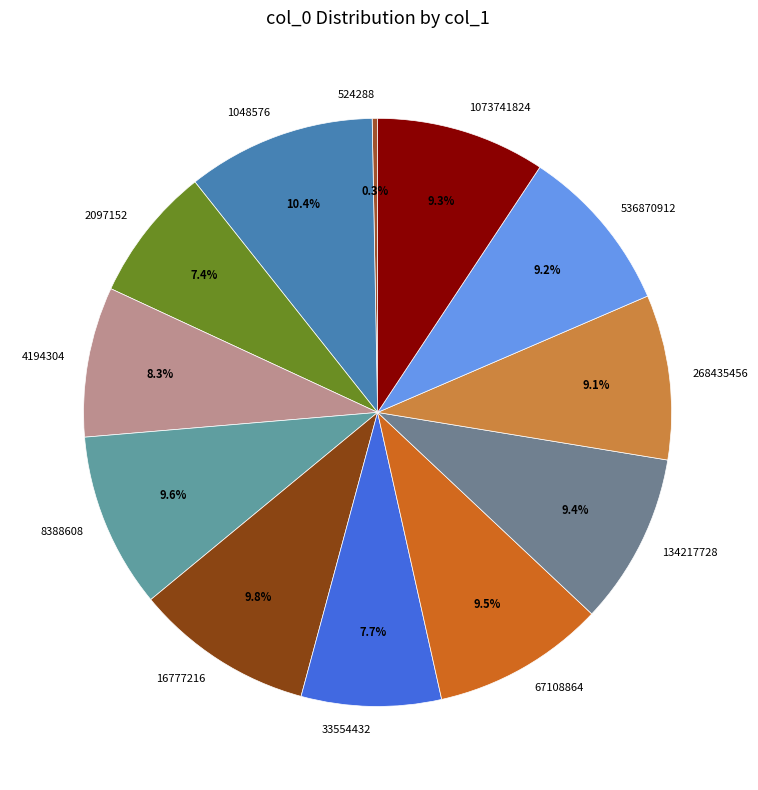

Is it true that 1048576 is 4% of the pie?

False